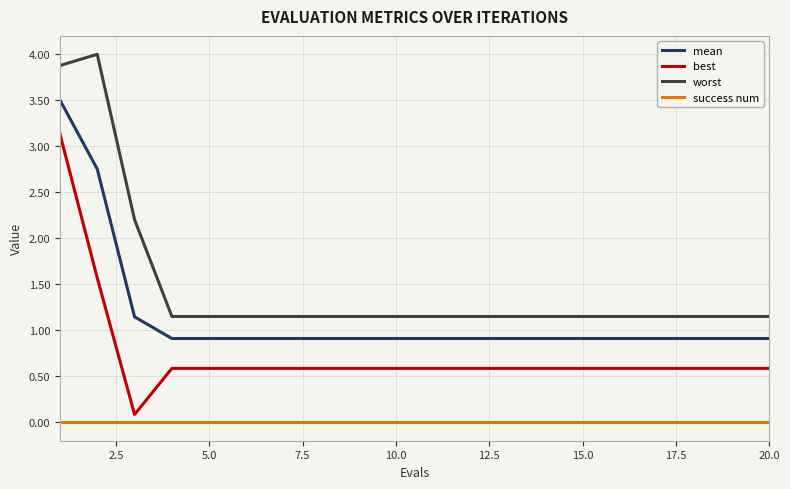

What are all the series names shown in the legend?

mean, best, worst, success num